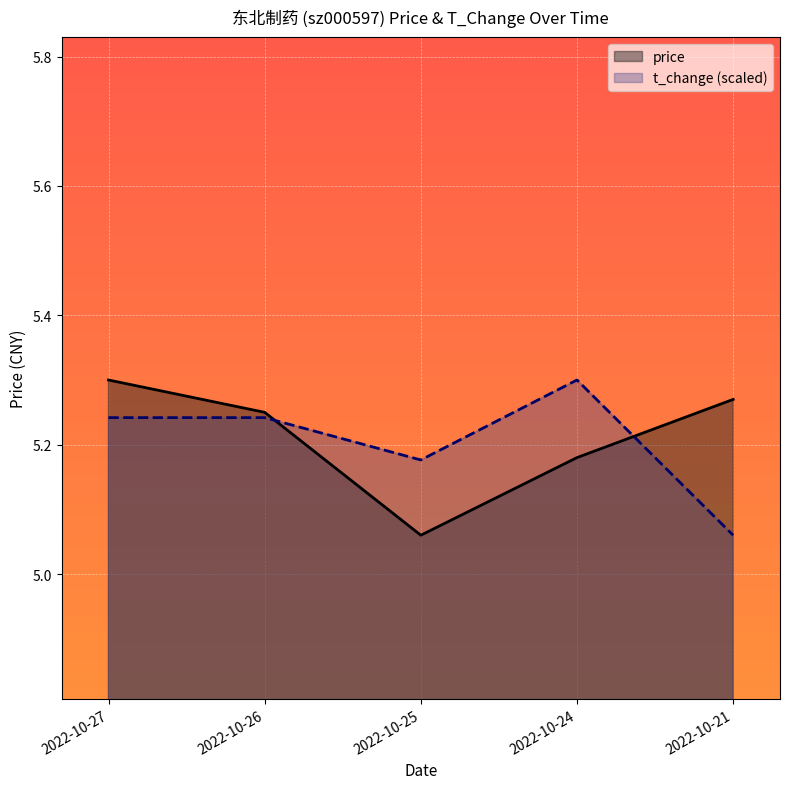

Rank the series by their maximum value, from highest to lowest.

price, t_change